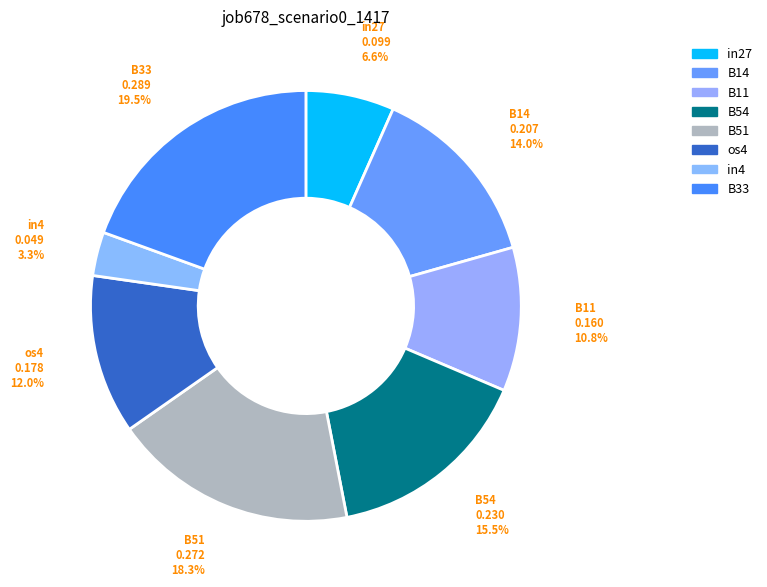

The os4 slice represents 12% of the pie. True or false?

True